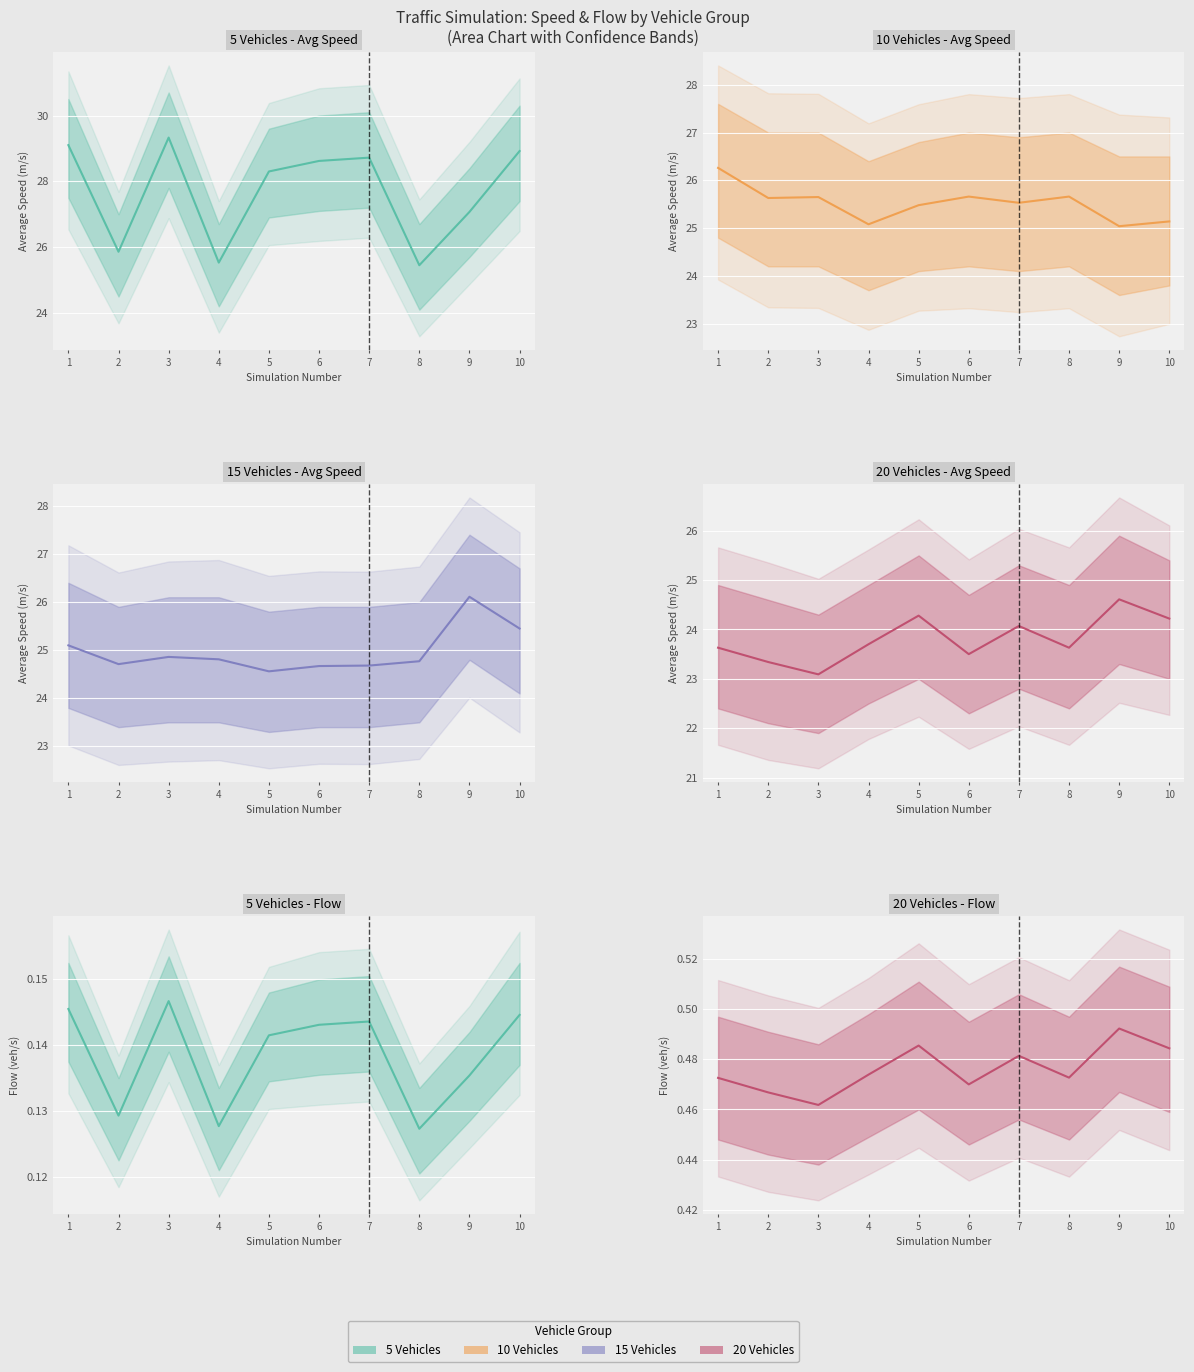

True or false: 20 Vehicles mean and 5 Vehicles mean intersect in this chart.

False